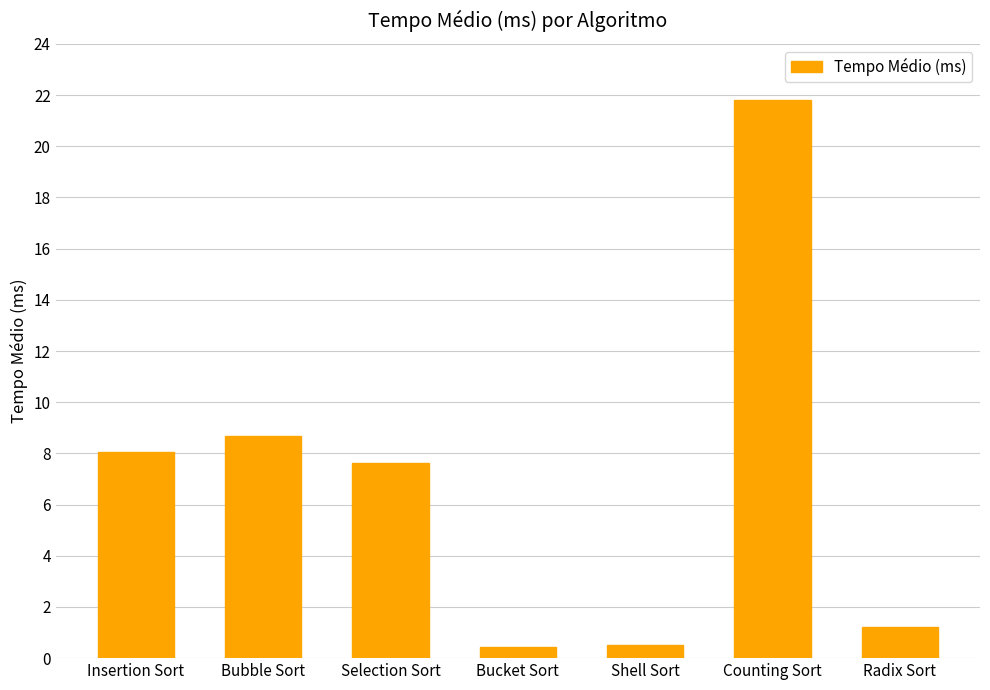

True or false: the data shows 1.2 at Radix Sort.

True